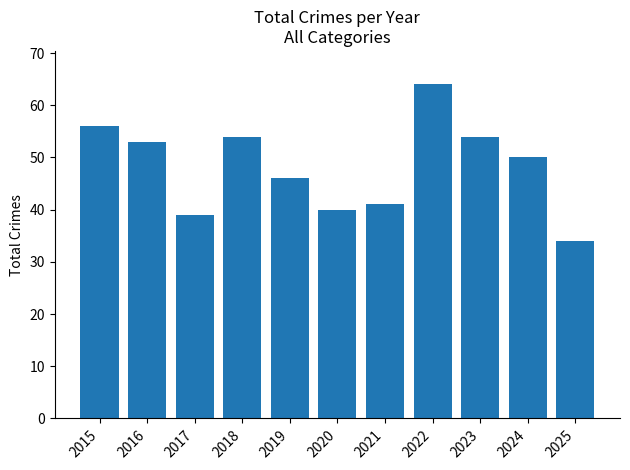

What is the difference between the values at 2021 and 2015?

15